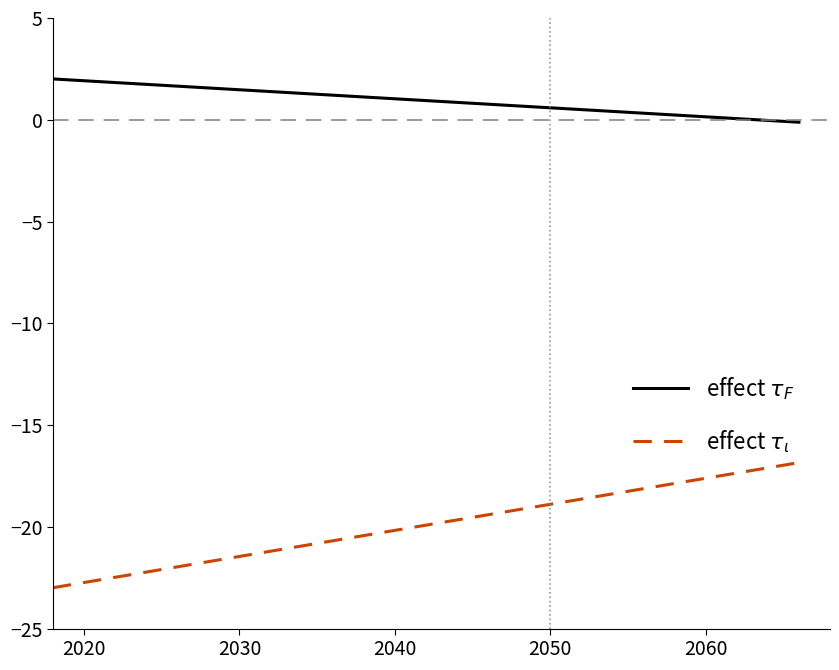

What is the minimum value shown in the chart?

-23.0